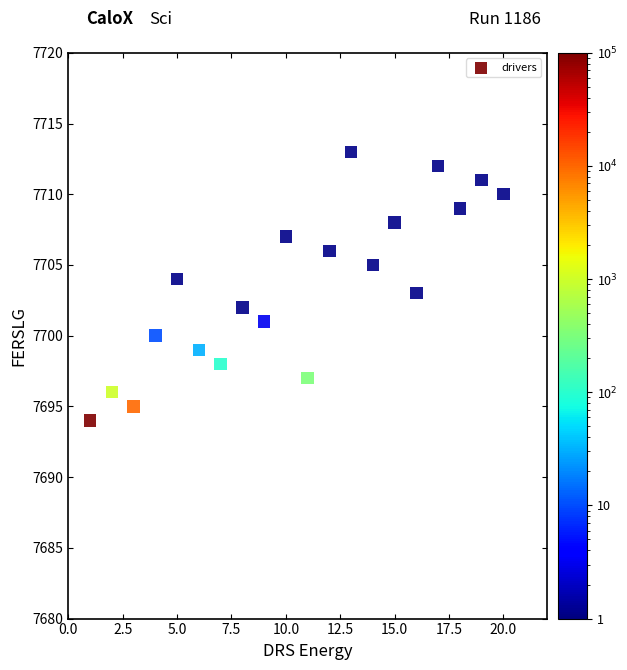

What is the range of Y values (max minus min)?

19